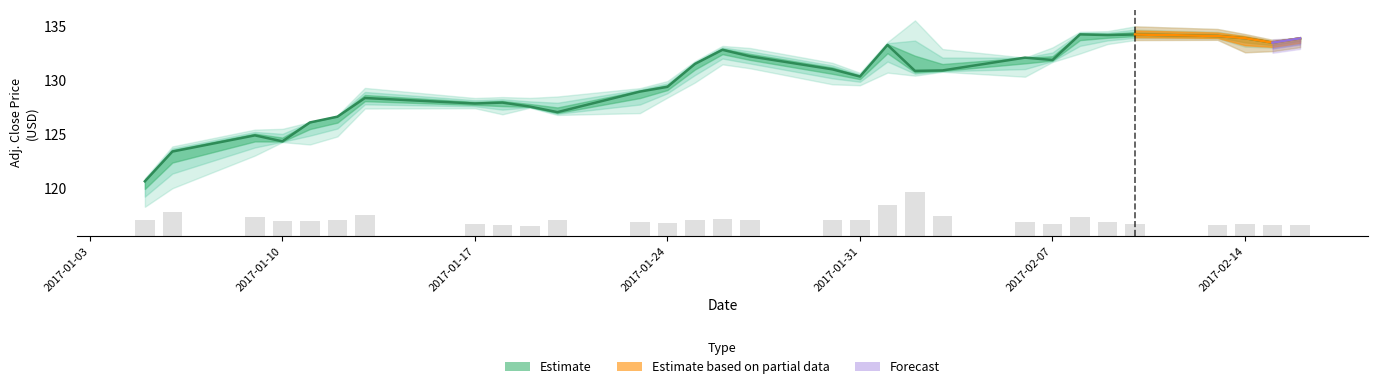

Does the chart contain stacked bars?

No